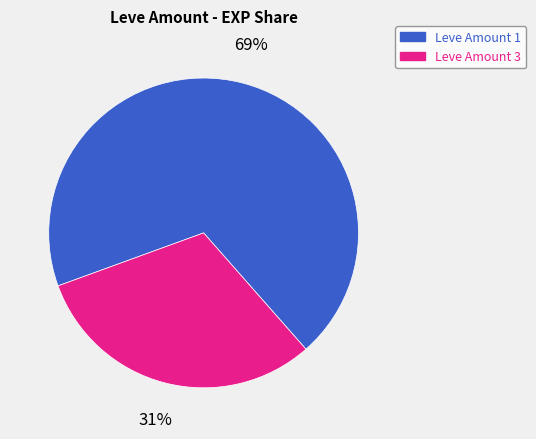

Do Leve Amount 3 and Leve Amount 1 together represent more than half of the pie?

Yes